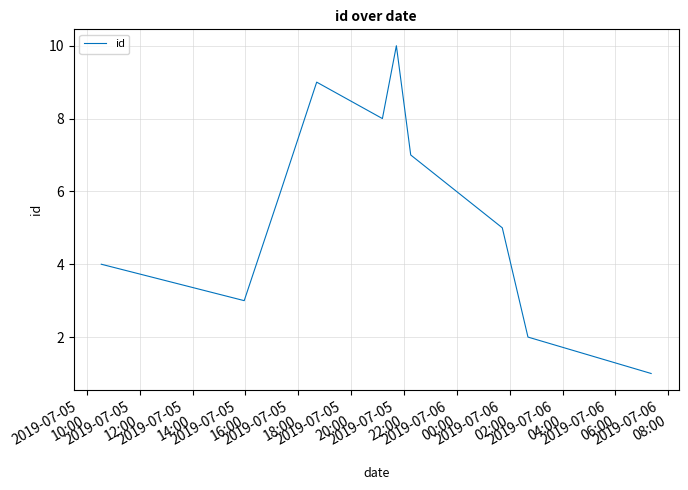

What is the difference between the maximum and minimum values?

9